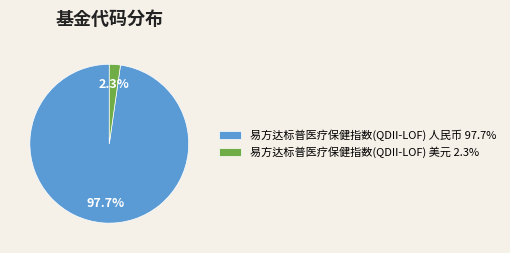

To the nearest percent, what portion does 易方达标普医疗保健指数(QDII-LOF) 美元 represent?

2%